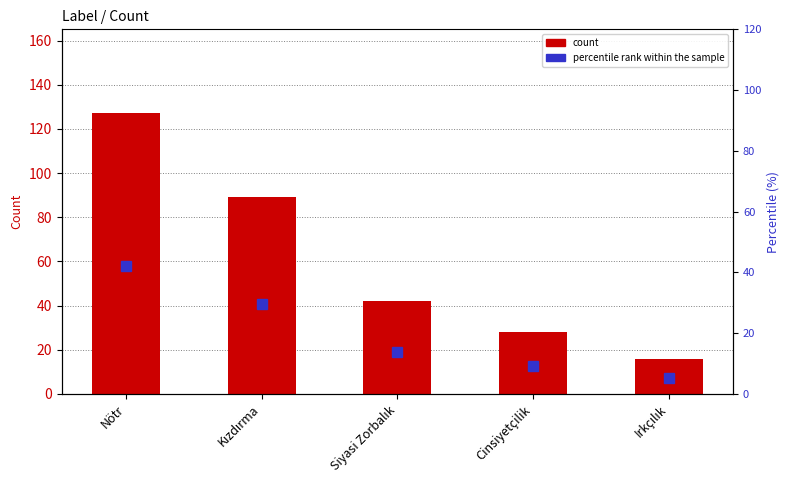

The value of percentile rank within the sample at Nötr is 75.2. True or false?

False